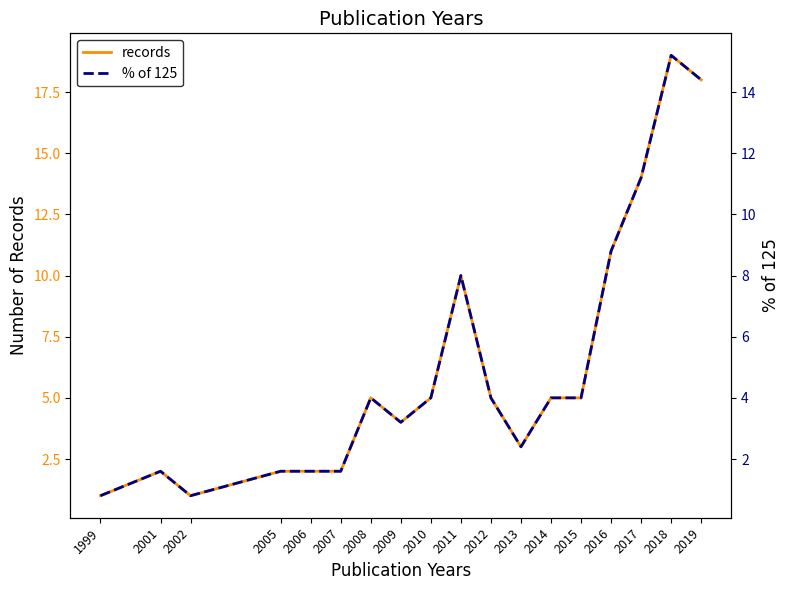

At how many categories does at least one series exceed 16?

2